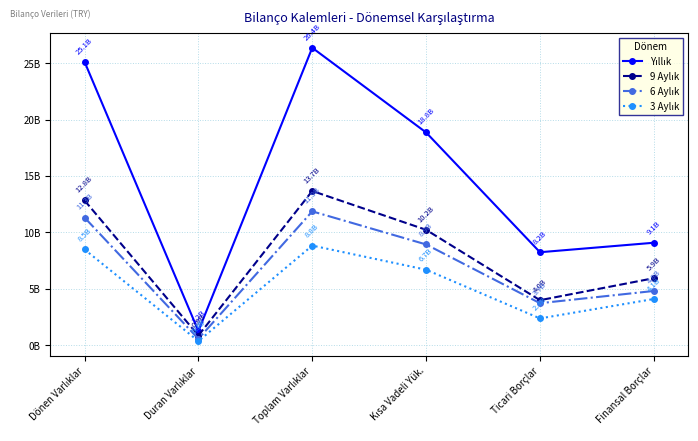

Where is the first local maximum for 3 Aylık?

Toplam Varlıklar